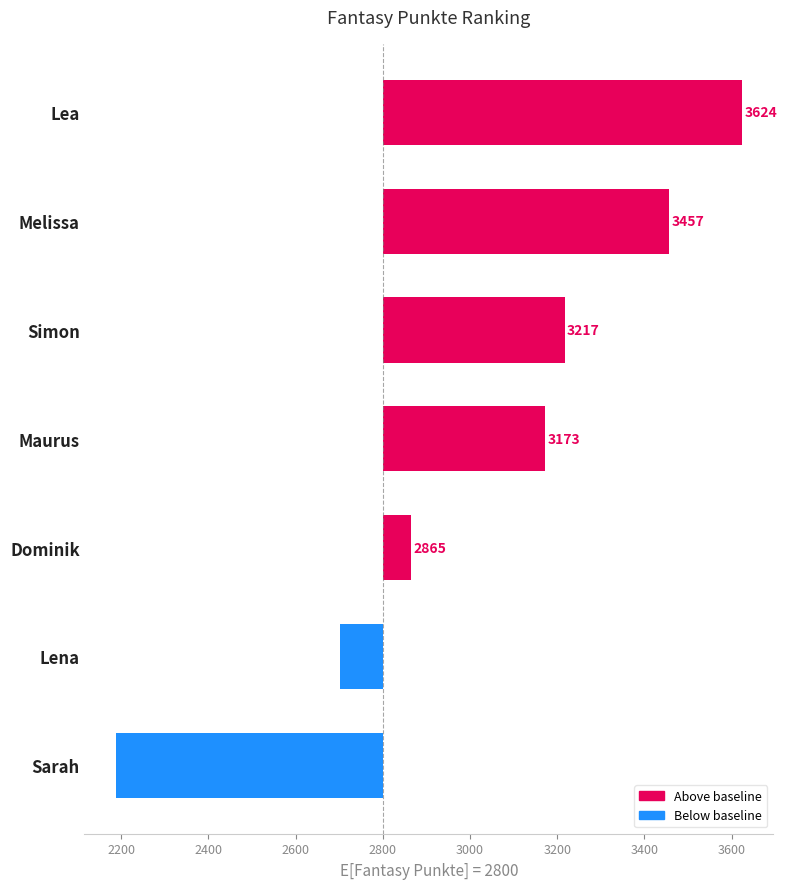

Which has a higher value, Lena or Melissa?

Melissa